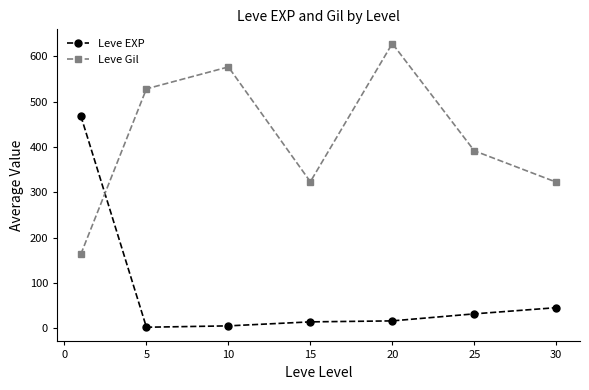

How many values in the Leve EXP series exceed 16?

4